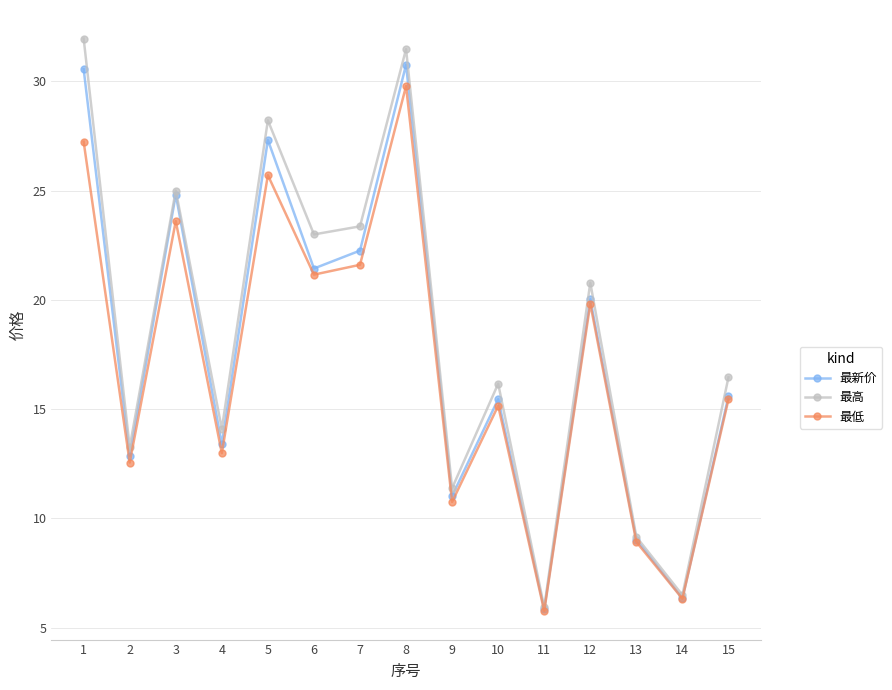

True or false: 最新价 has a value of 22.2 at 7.

True